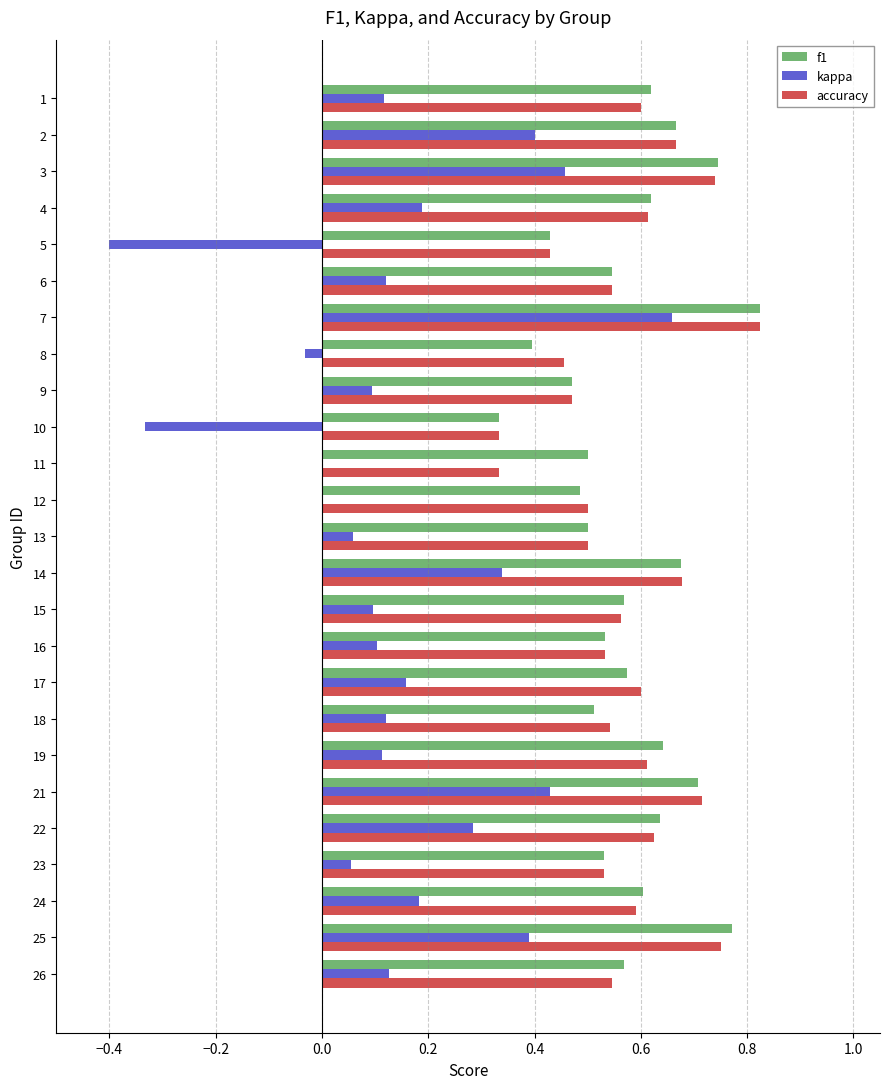

What is the sum of all accuracy values?

14.3